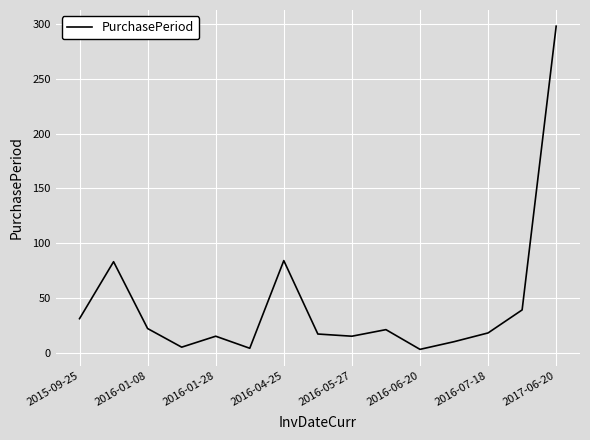

What is the difference between the maximum and minimum values?

295